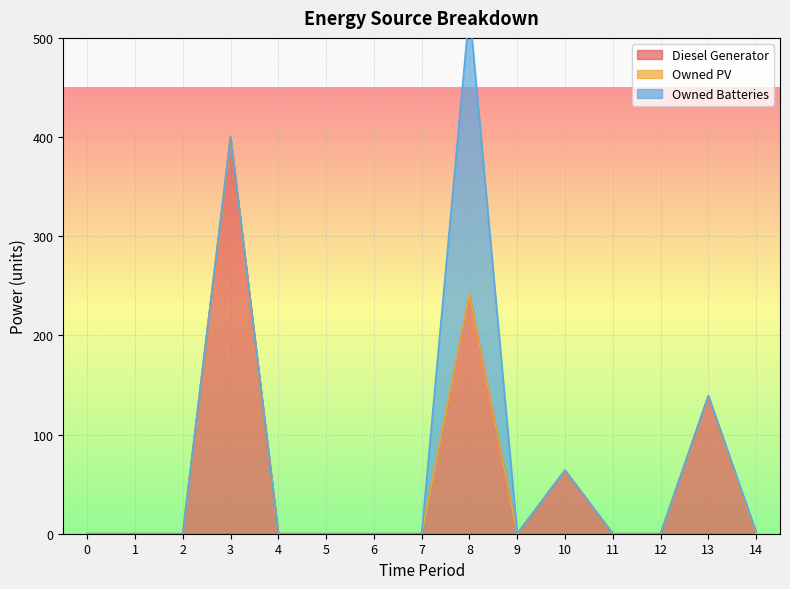

Reading left to right, transcribe all the data shown in this chart.

Diesel Generator: 0=0	1=0	2=0	3=400	4=0	5=0	6=0	7=0	8=241	9=0	10=64	11=0	12=0	13=139	14=0
Owned PV: 0=0	1=0	2=0	3=0	4=0	5=0	6=0	7=0	8=0	9=0	10=0	11=0	12=0	13=0	14=0
Owned Batteries: 0=0	1=0	2=0	3=0	4=0	5=0	6=0	7=0	8=287	9=0	10=0	11=0	12=0	13=0	14=2